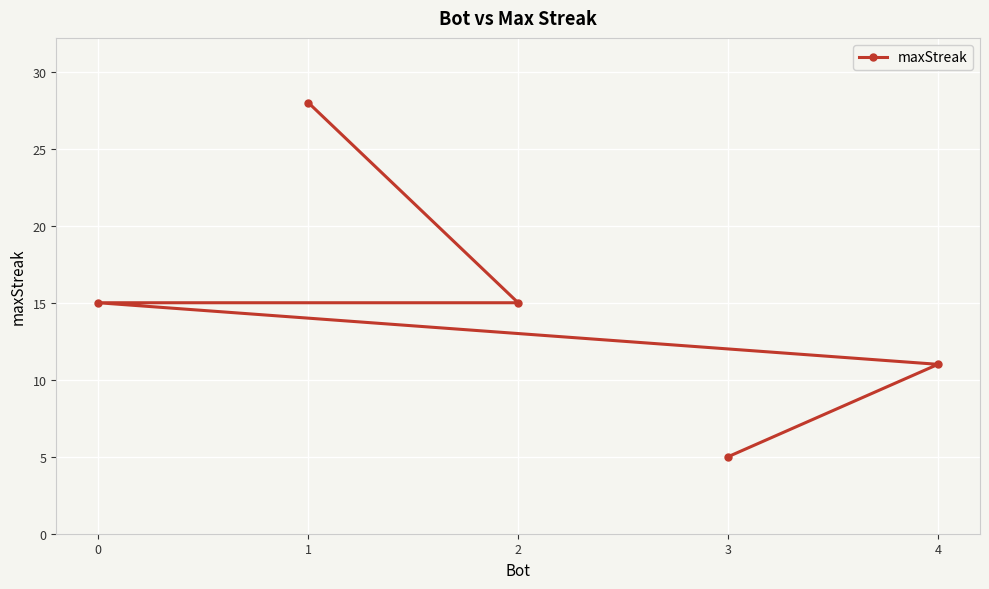

How many values are below 15?

2